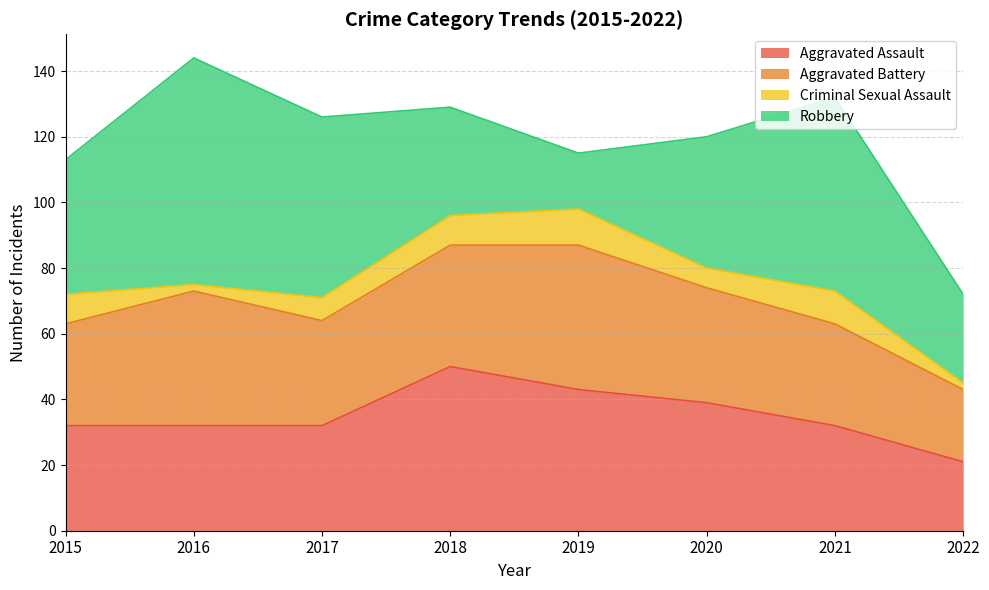

Reading left to right, what are all the values shown in this chart?

Aggravated Assault: 32	32	32	50	43	39	32	21
Aggravated Battery: 31	41	32	37	44	35	31	22
Criminal Sexual Assault: 9	2	7	9	11	6	10	2
Robbery: 41	69	55	33	17	40	59	27